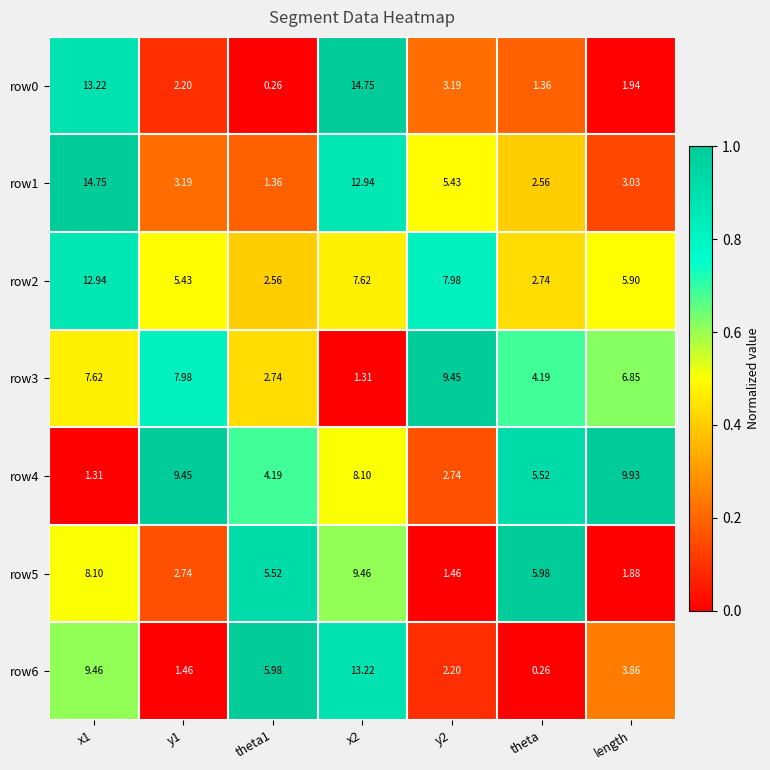

Is the value of row3 at y2 greater than the value of row6 at y2?

Yes